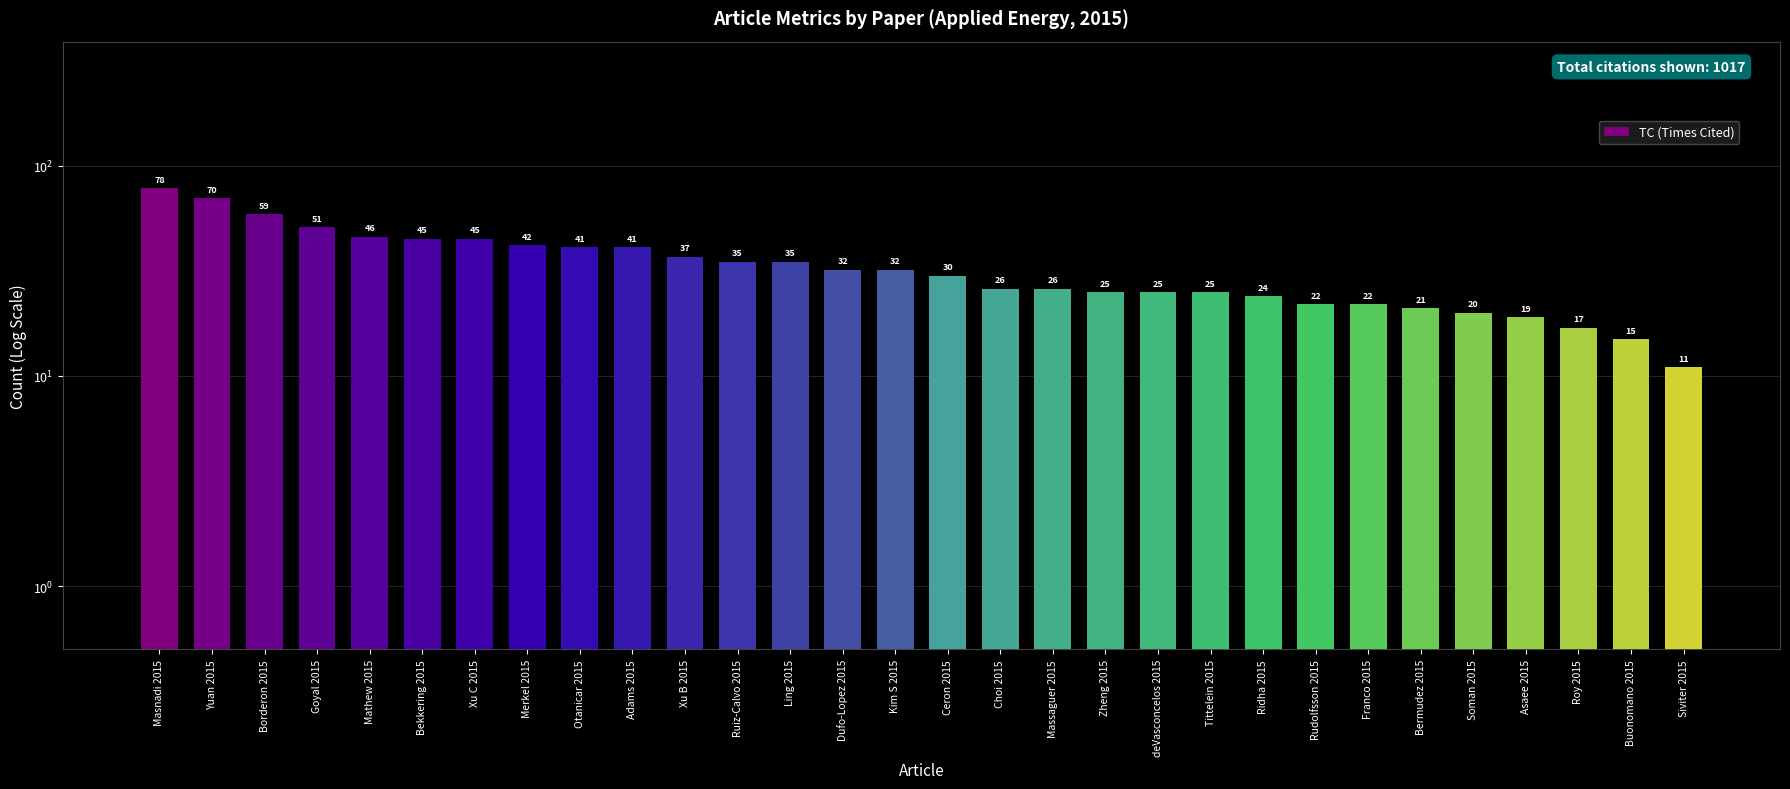

What is the average value?

34